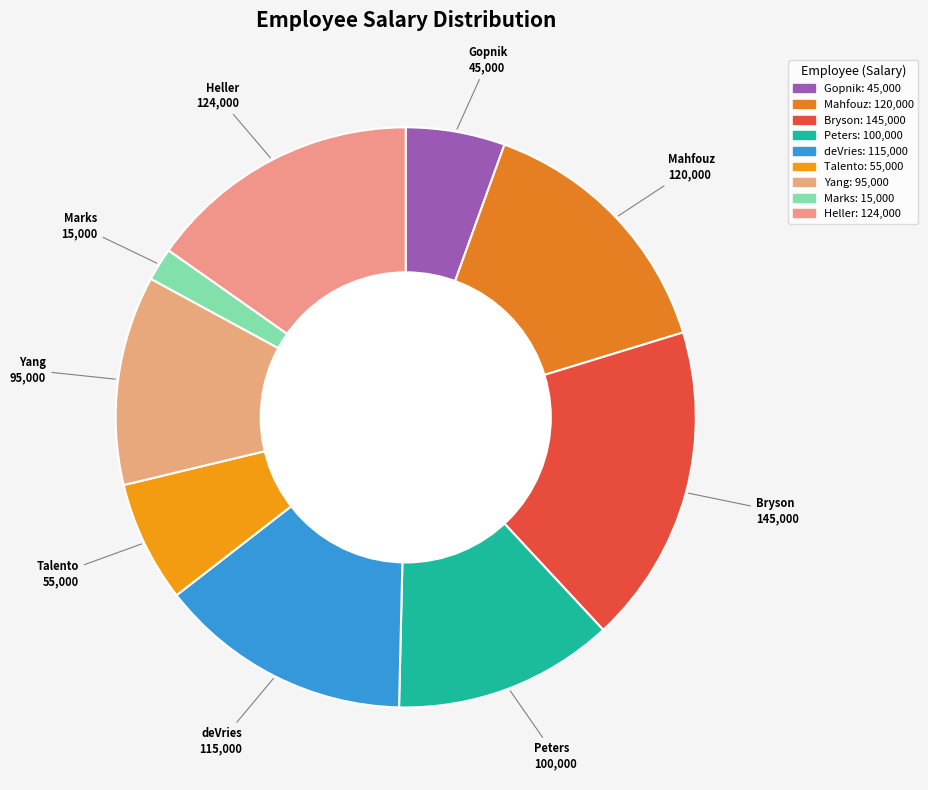

Does Heller account for over 50% of the chart?

No